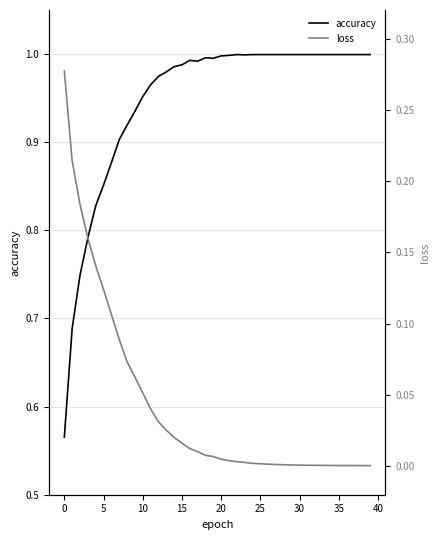

At which label is accuracy closest to 0?

0